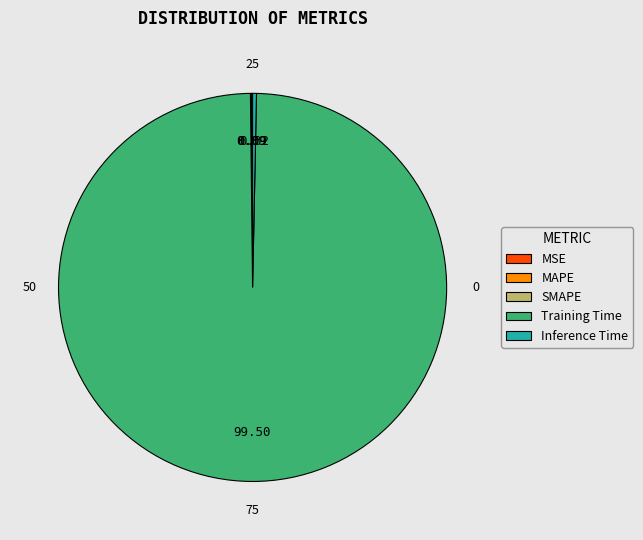

To the nearest percent, what is the combined percentage of Training Time and MSE?

100%